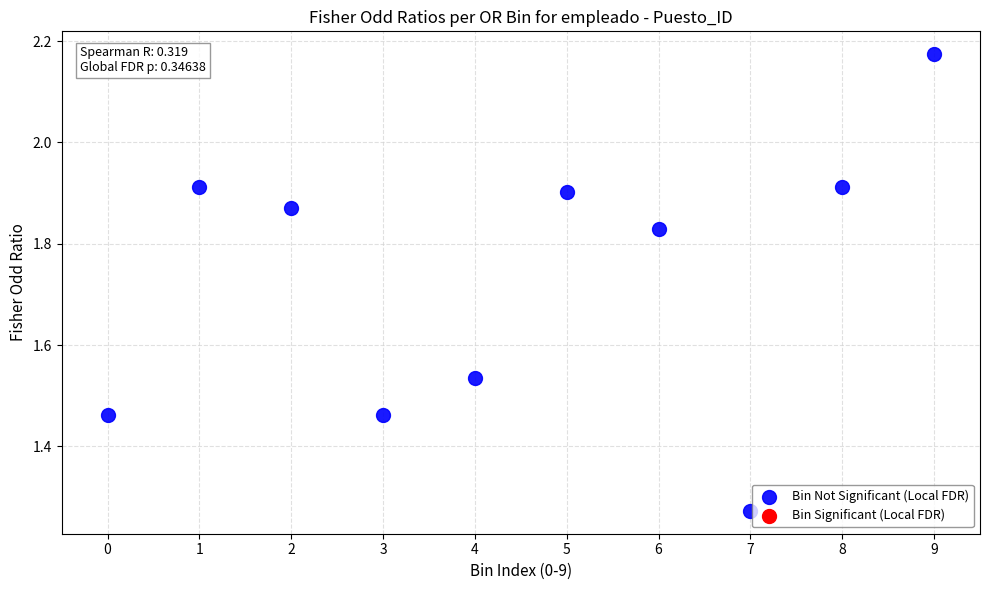

What is the average Y value?

1.7